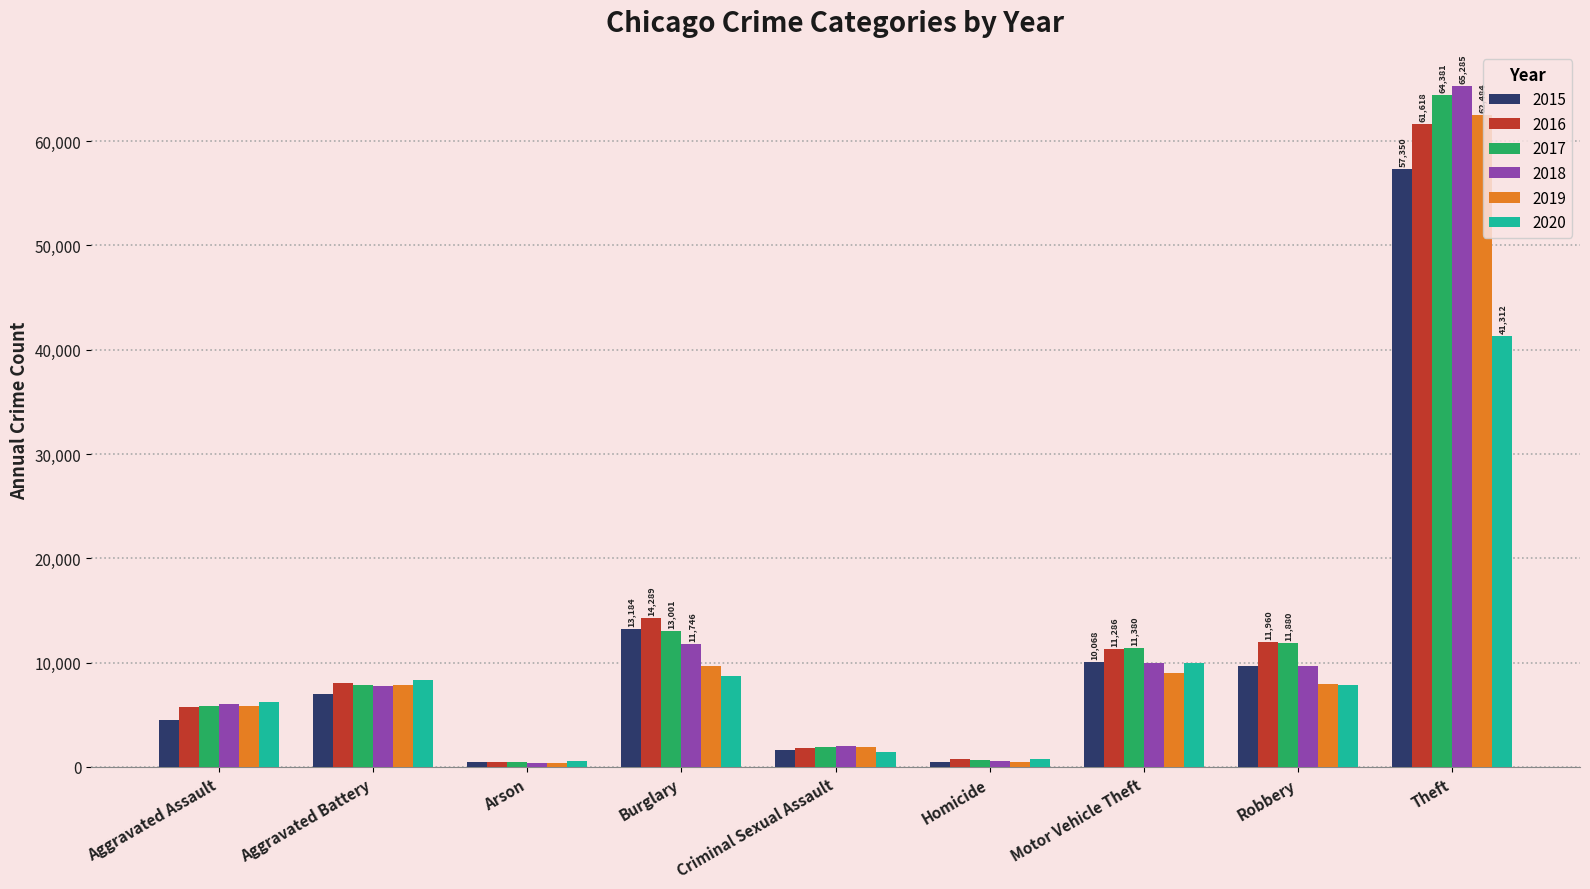

What is the greatest value displayed?

65285